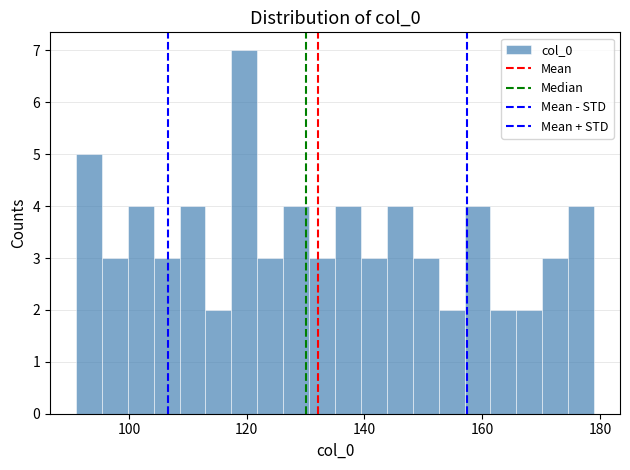

Around what value on the x-axis is the tallest bar? Give the approximate position of its centre, as read against the axis.

120